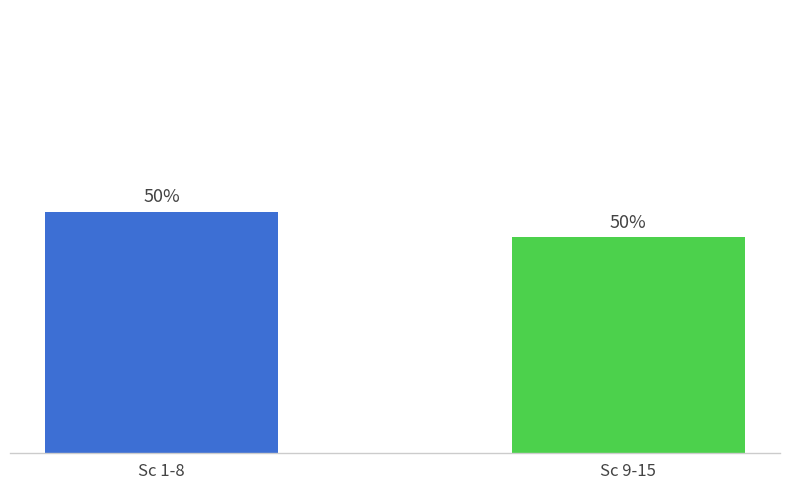

Does the chart contain any negative values?

No